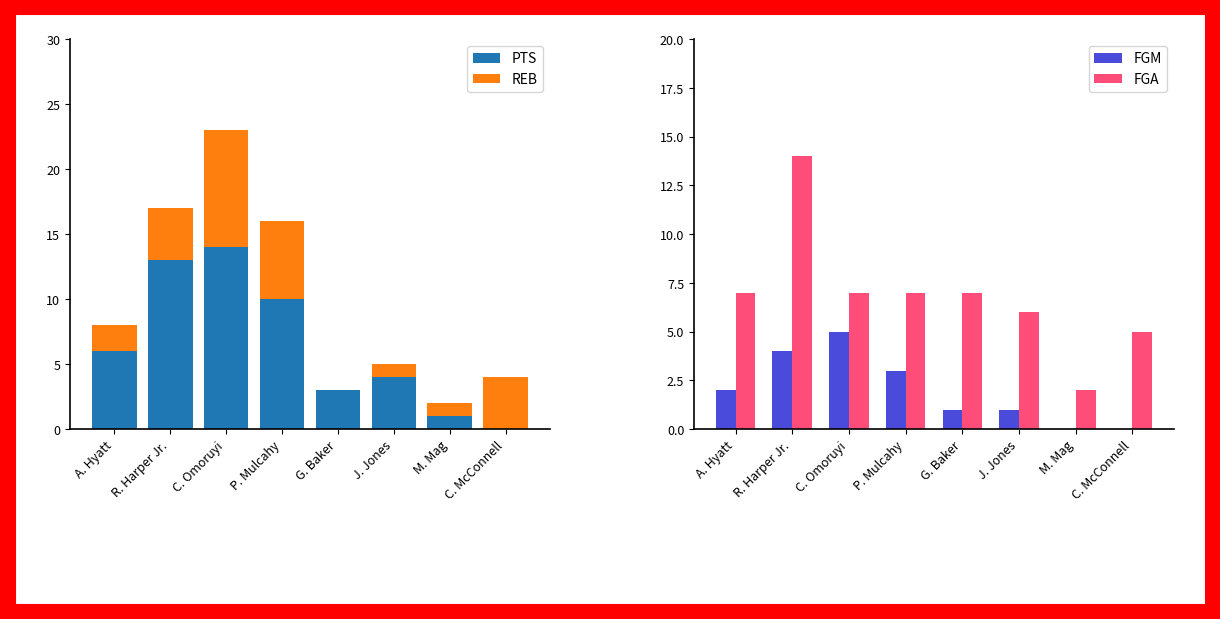

How many values in the REB series are below 4?

4